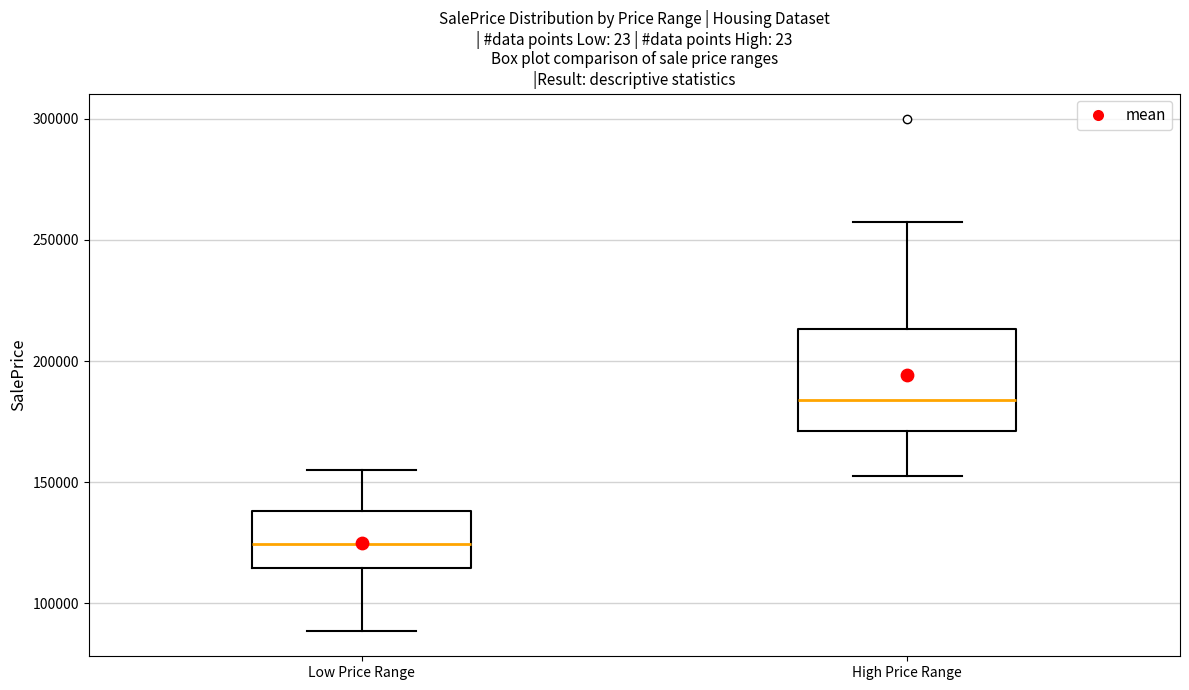

Where does the lower whisker of the box for Low Price Range end on the y-axis? The values are not printed on the chart, so give them approximately, as read against the axis.

90000